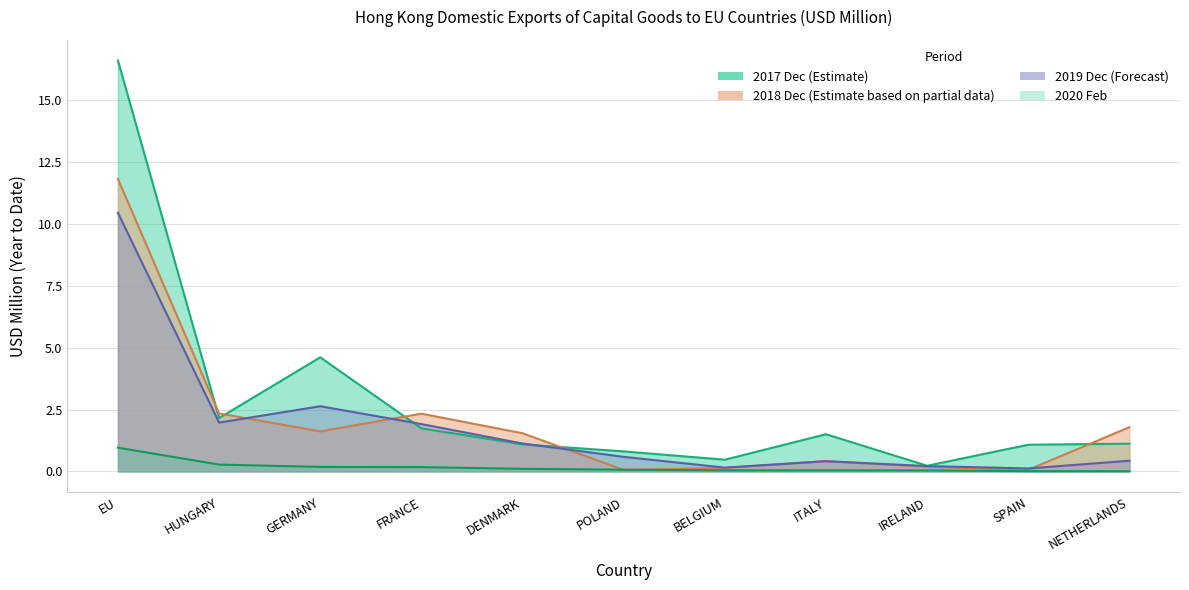

At which category does the chart reach its minimum across all series?

NETHERLANDS